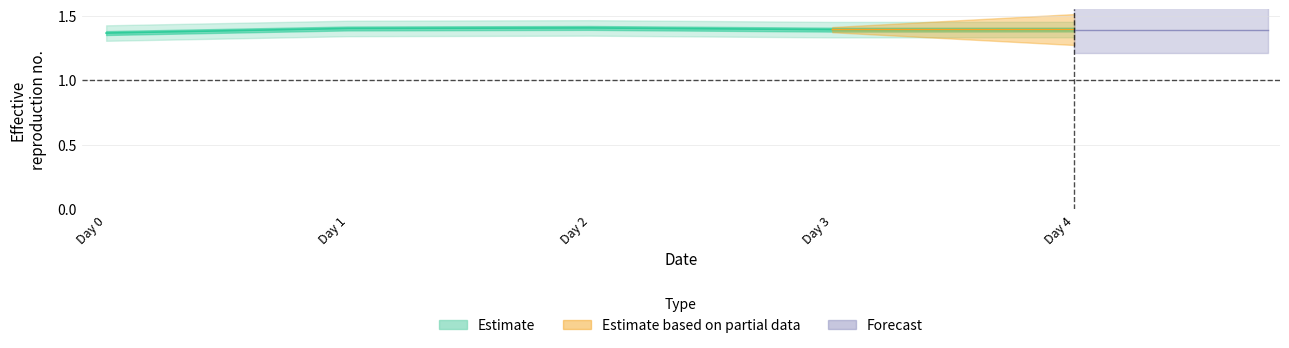

At which category does the data reach its first local valley?

Day 3